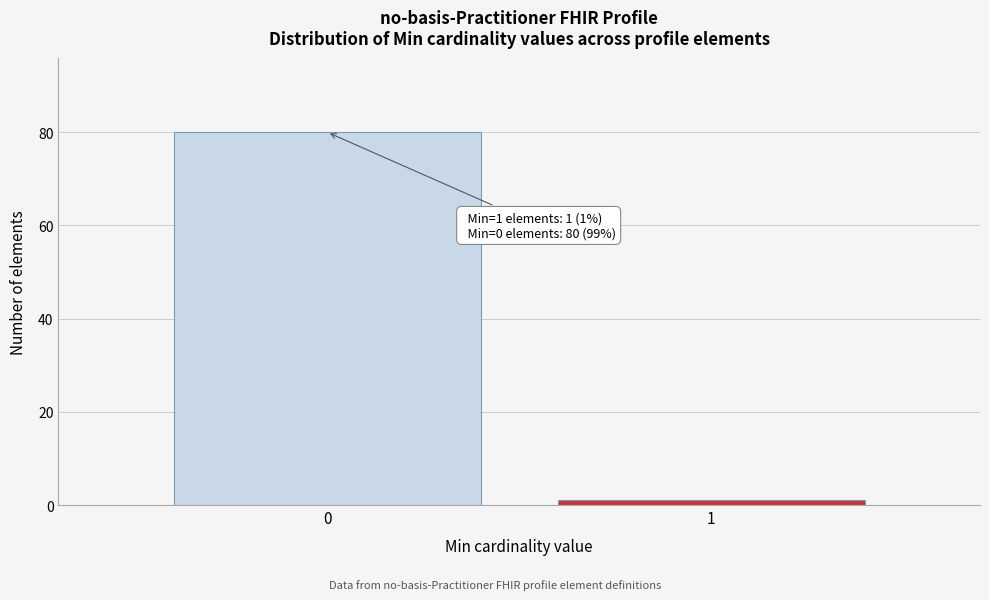

Reading left to right, extract all data points from this chart.

0=80	1=1